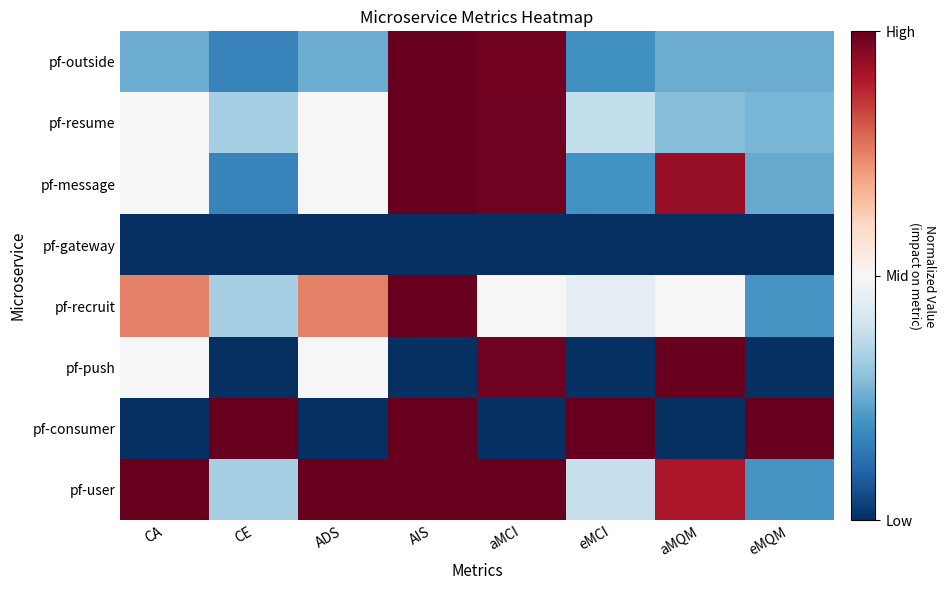

Which category has the highest value across all series?

AIS